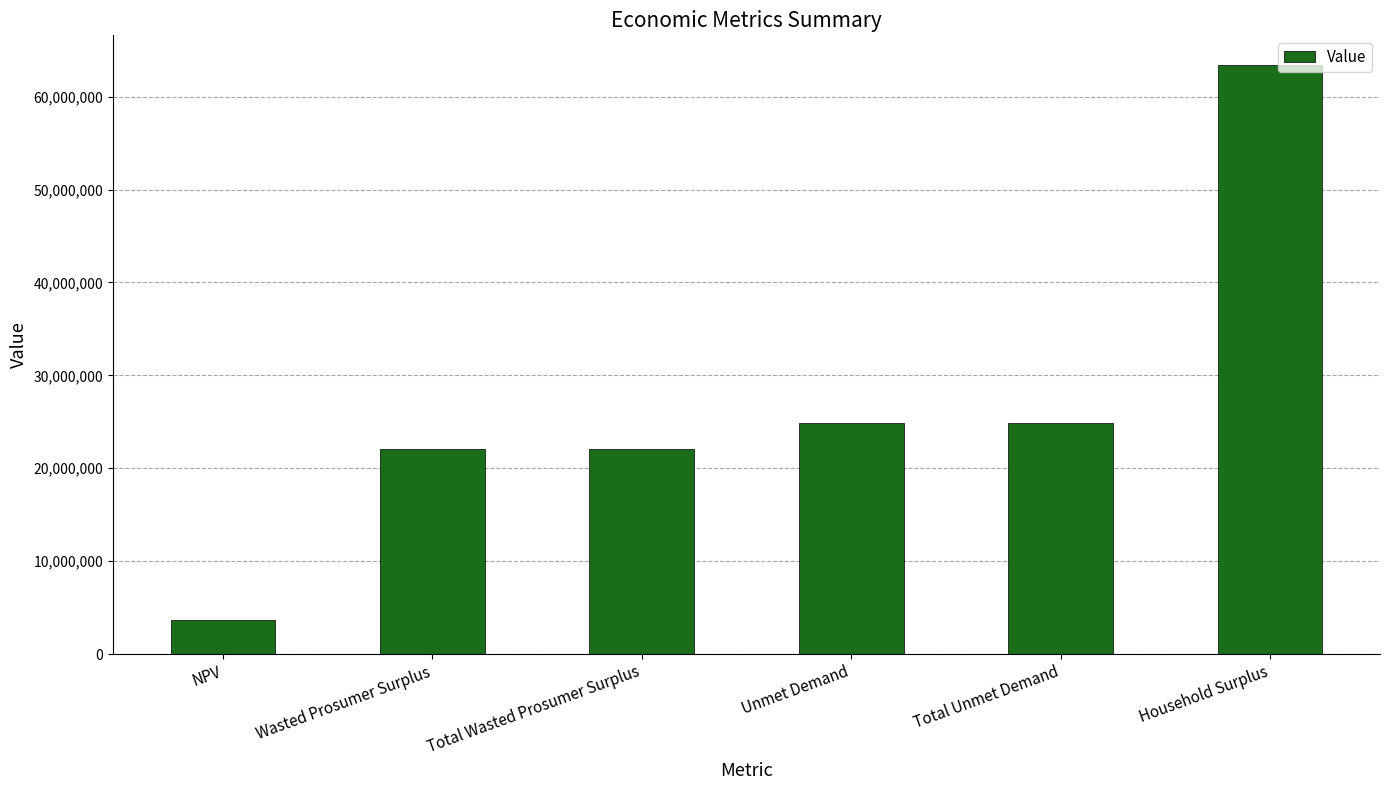

What is the label of the 1st bar from the left?

NPV